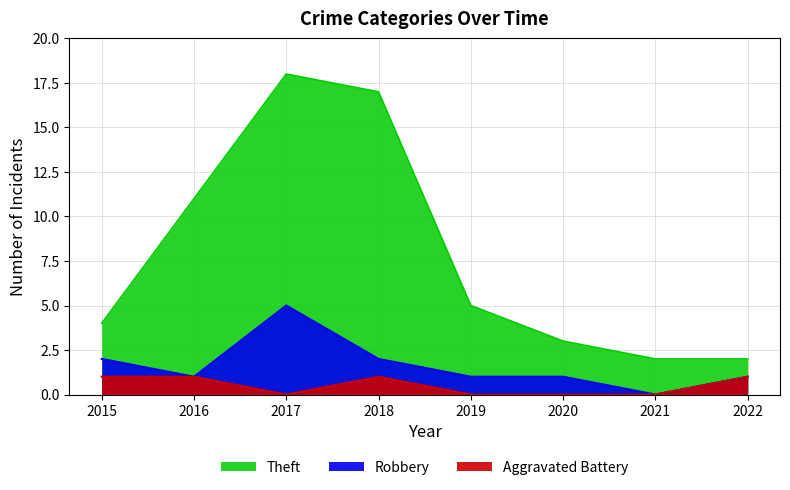

How many lines are shown in the chart?

3